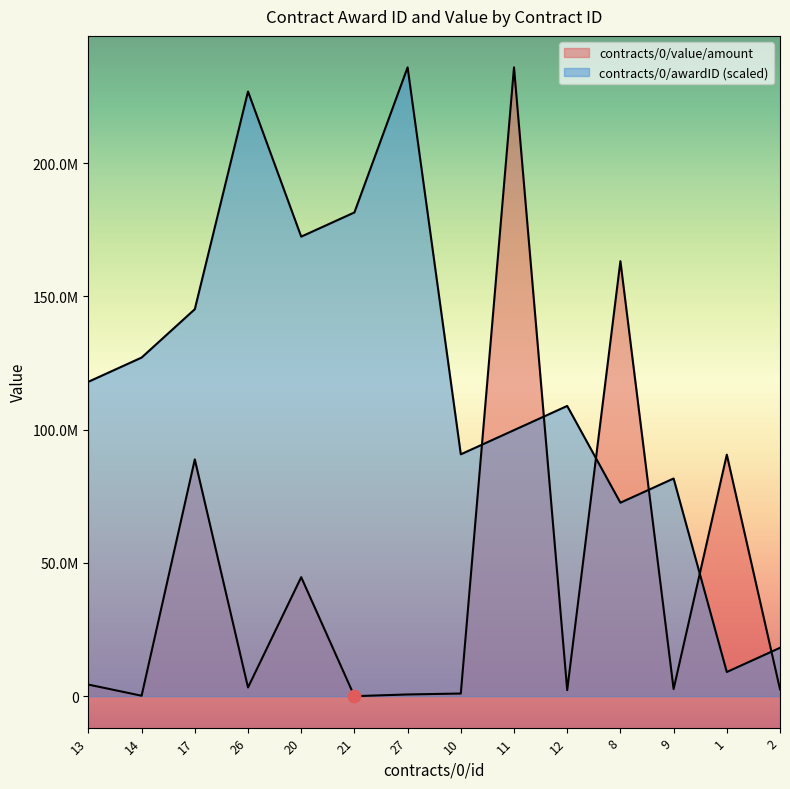

At how many categories does at least one series exceed 224411435?

3